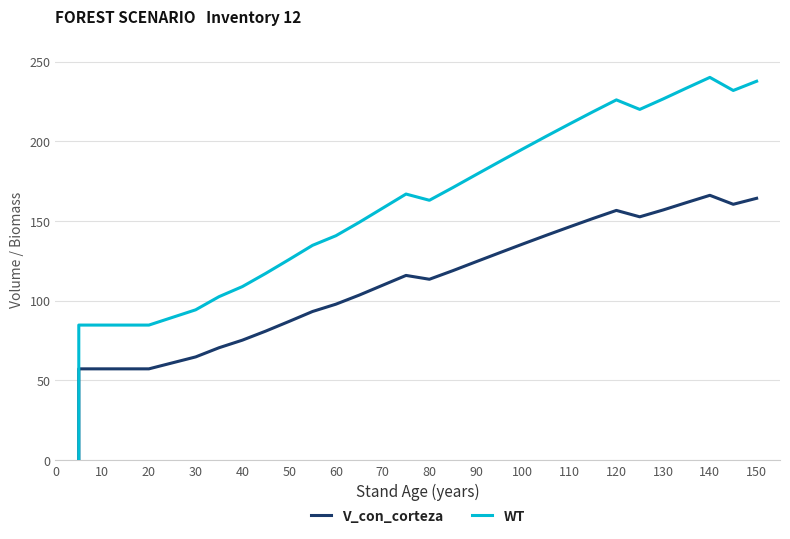

What is the difference between the maximum and minimum values in the WT series?

240.2